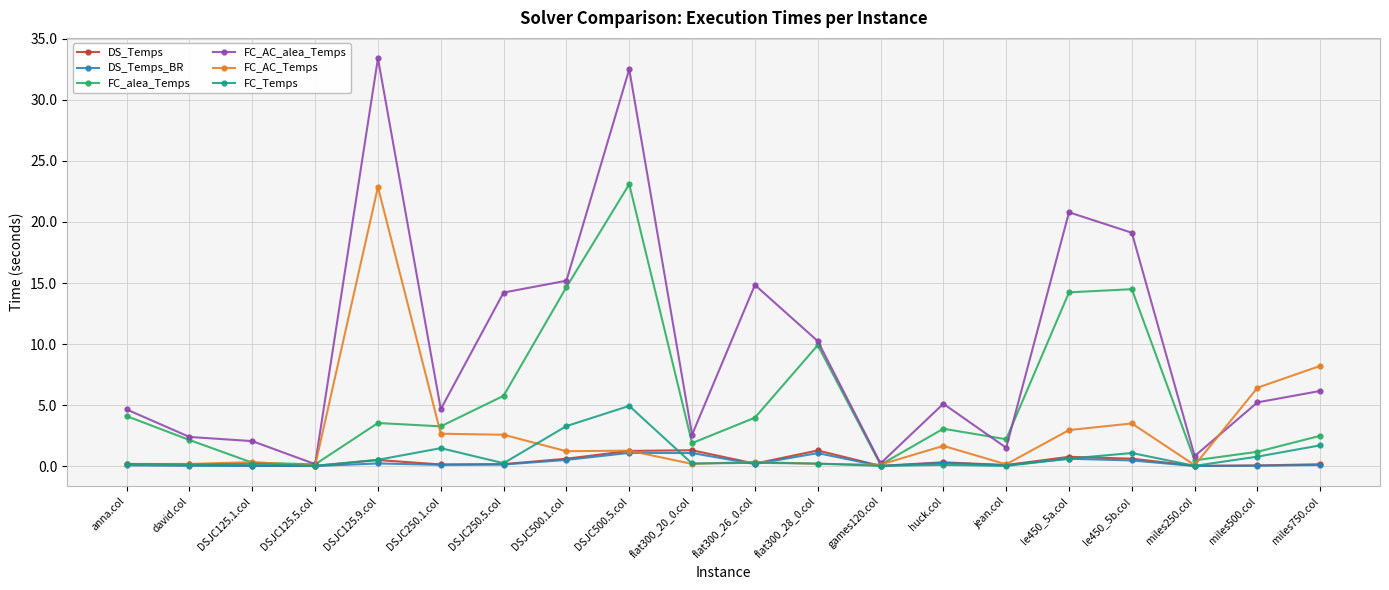

True or false: FC_alea_Temps has a value of 5.9 at DSJC500.1.col.

False